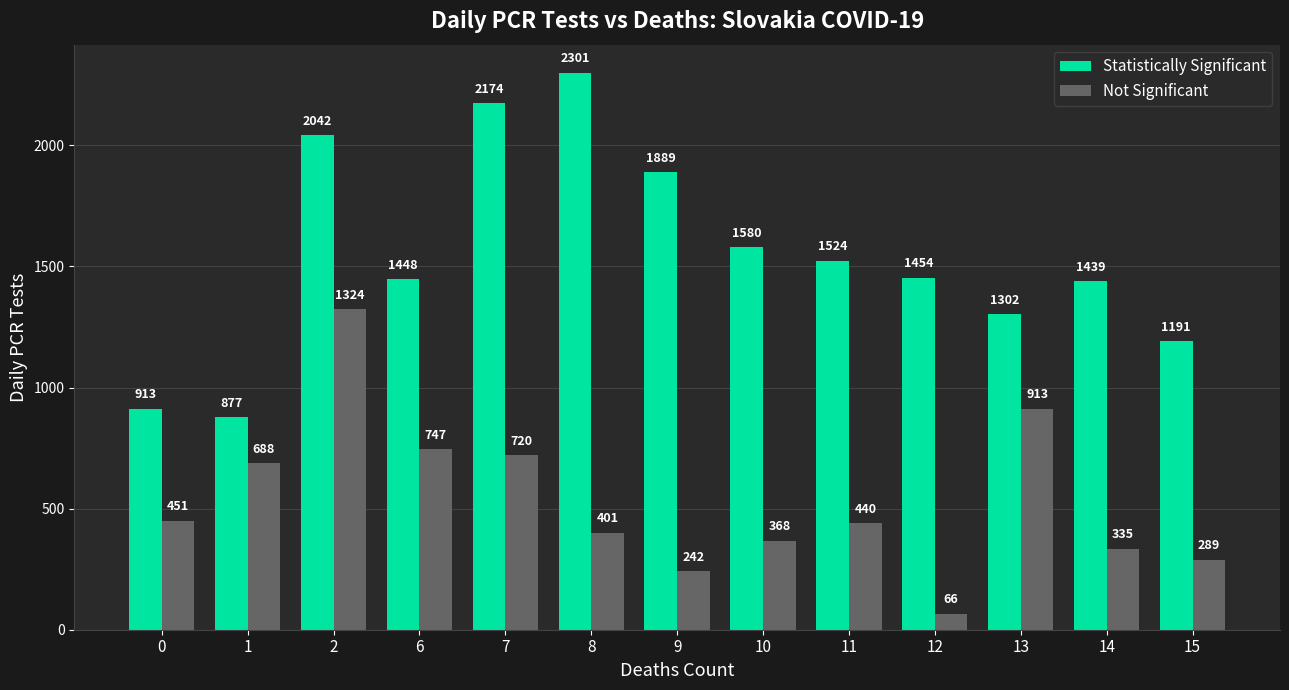

The value of Statistically Significant at 11 is 1524. True or false?

True